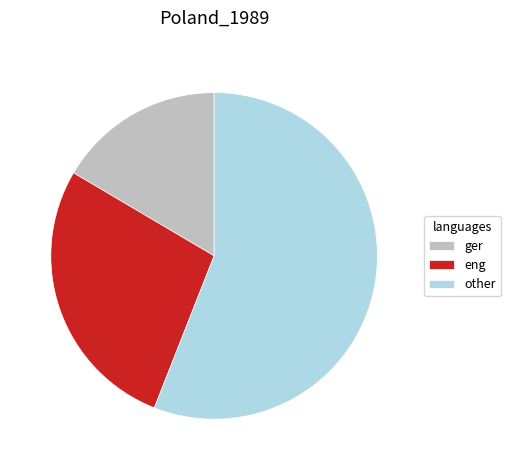

What is the largest slice in the pie chart?

other